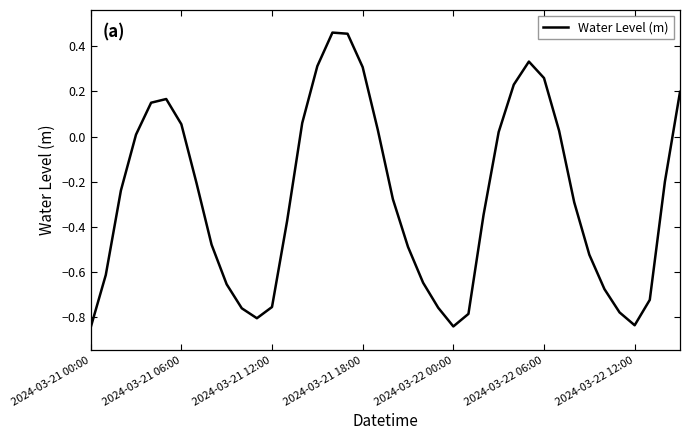

What is the difference between the maximum and minimum values?

1.3